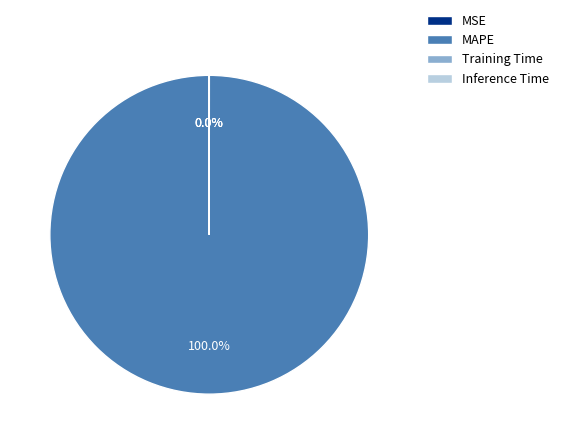

Which category accounts for the majority?

MAPE